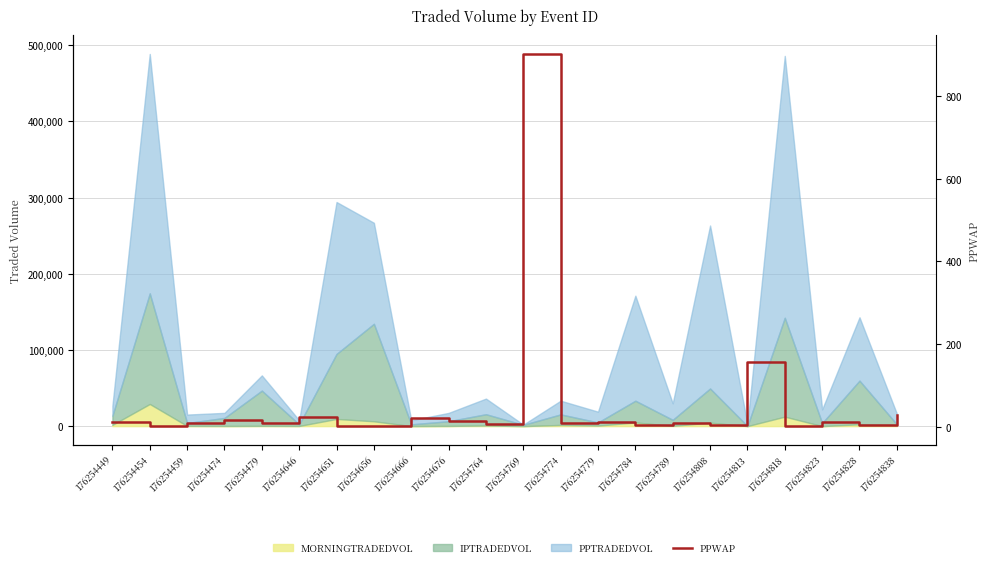

The chart shows a value of 4.4 at 176254459. True or false?

False